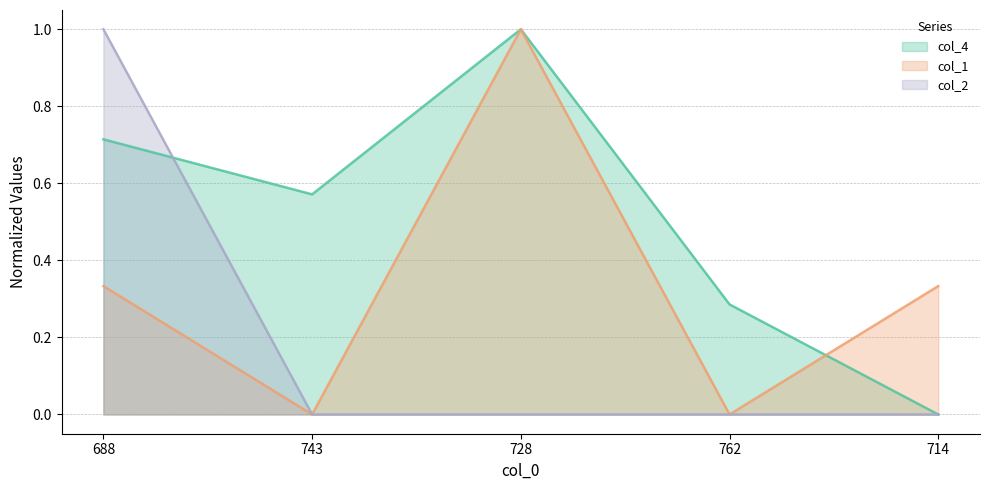

Reading left to right, extract all data points from this chart.

col_4: 0.7	0.6	1.0	0.3	0.0
col_1: 0.3	0.0	1.0	0.0	0.3
col_2: 1.0	0.0	0.0	0.0	0.0